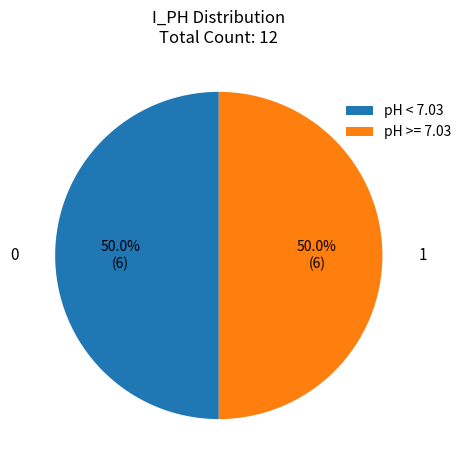

Approximately how many times larger is the value at pH < 7.03 compared to pH >= 7.03?

1.0